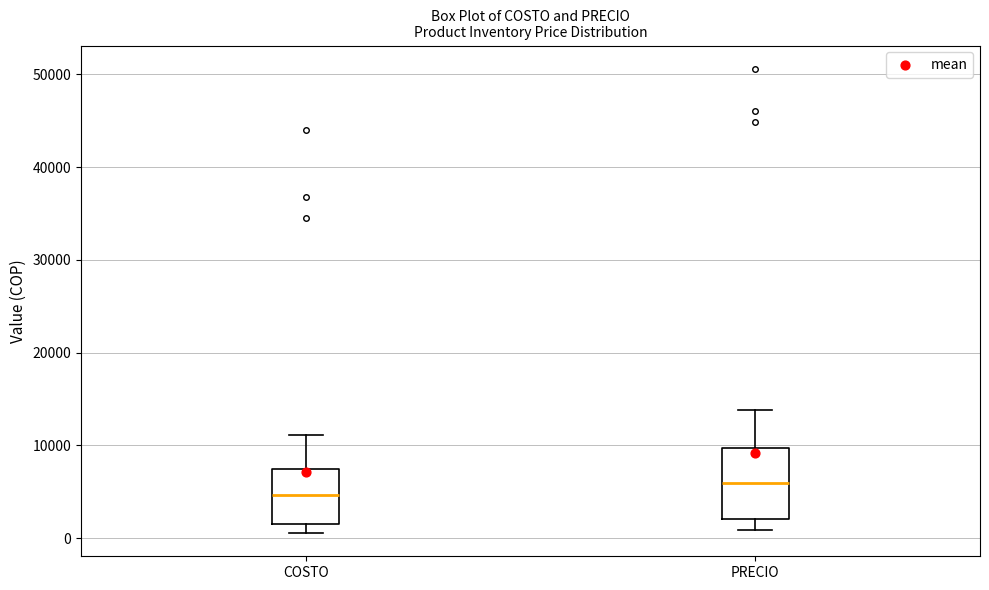

Which box has the lowest median line?

COSTO